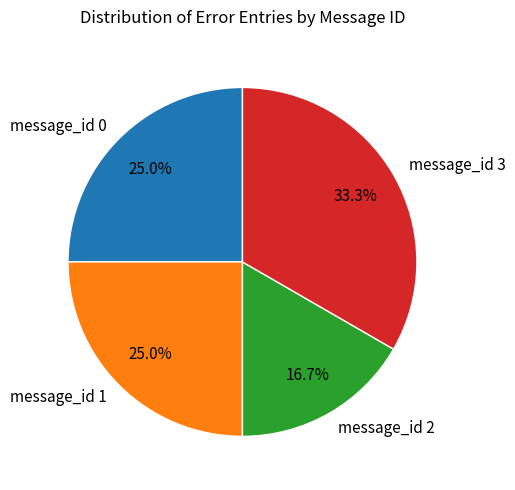

What percentage is NOT represented by message_id 0?

75.0%